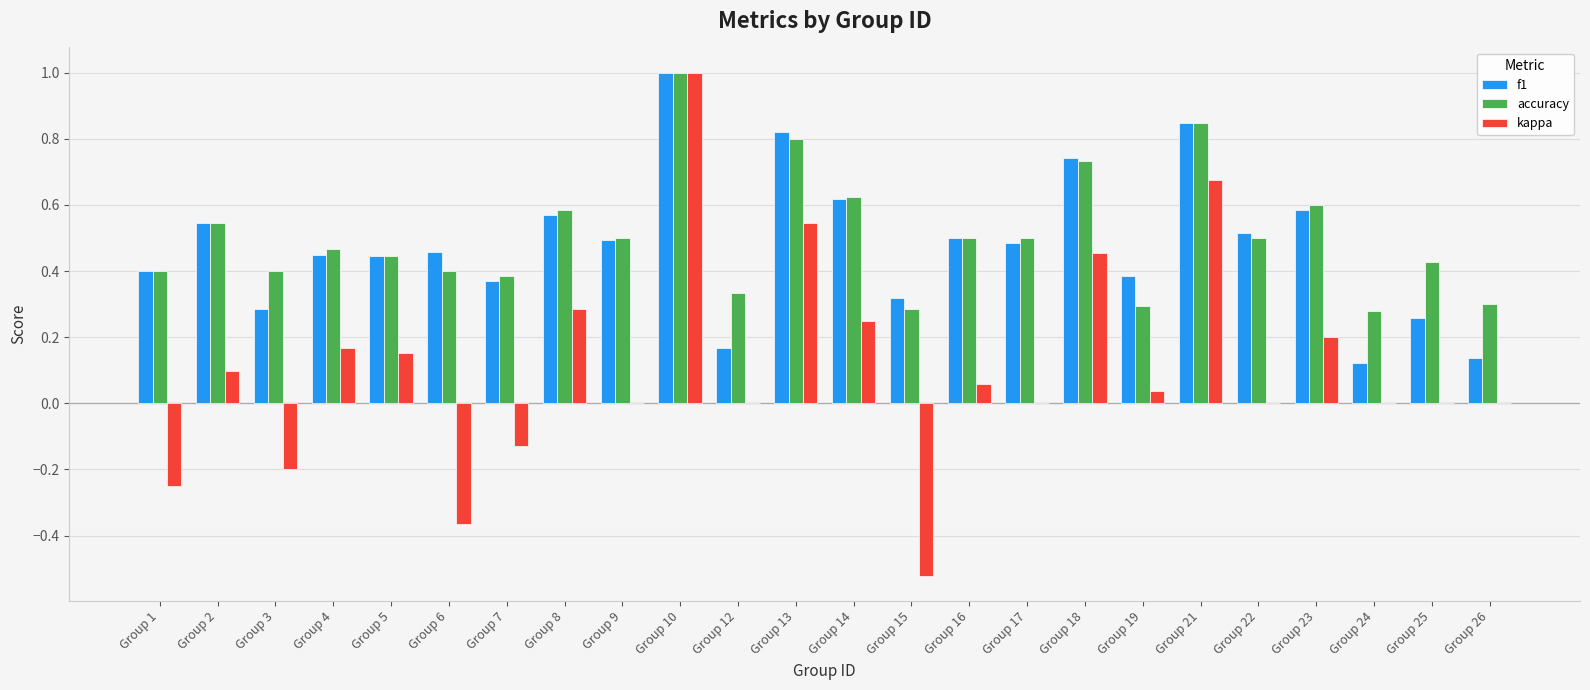

Is it true that accuracy equals 1.4 at Group 21?

False